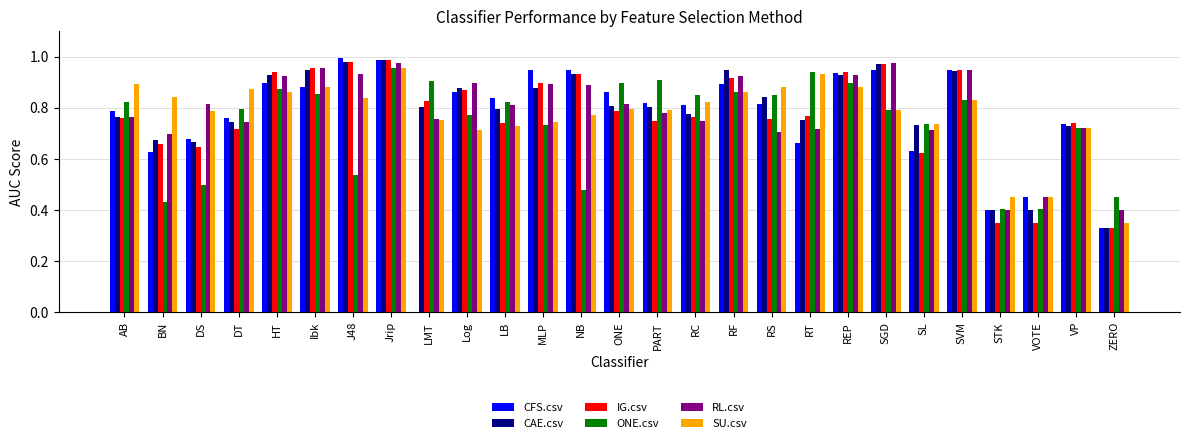

Is the value of ONE.csv at VOTE greater than the value of RL.csv at SVM?

No